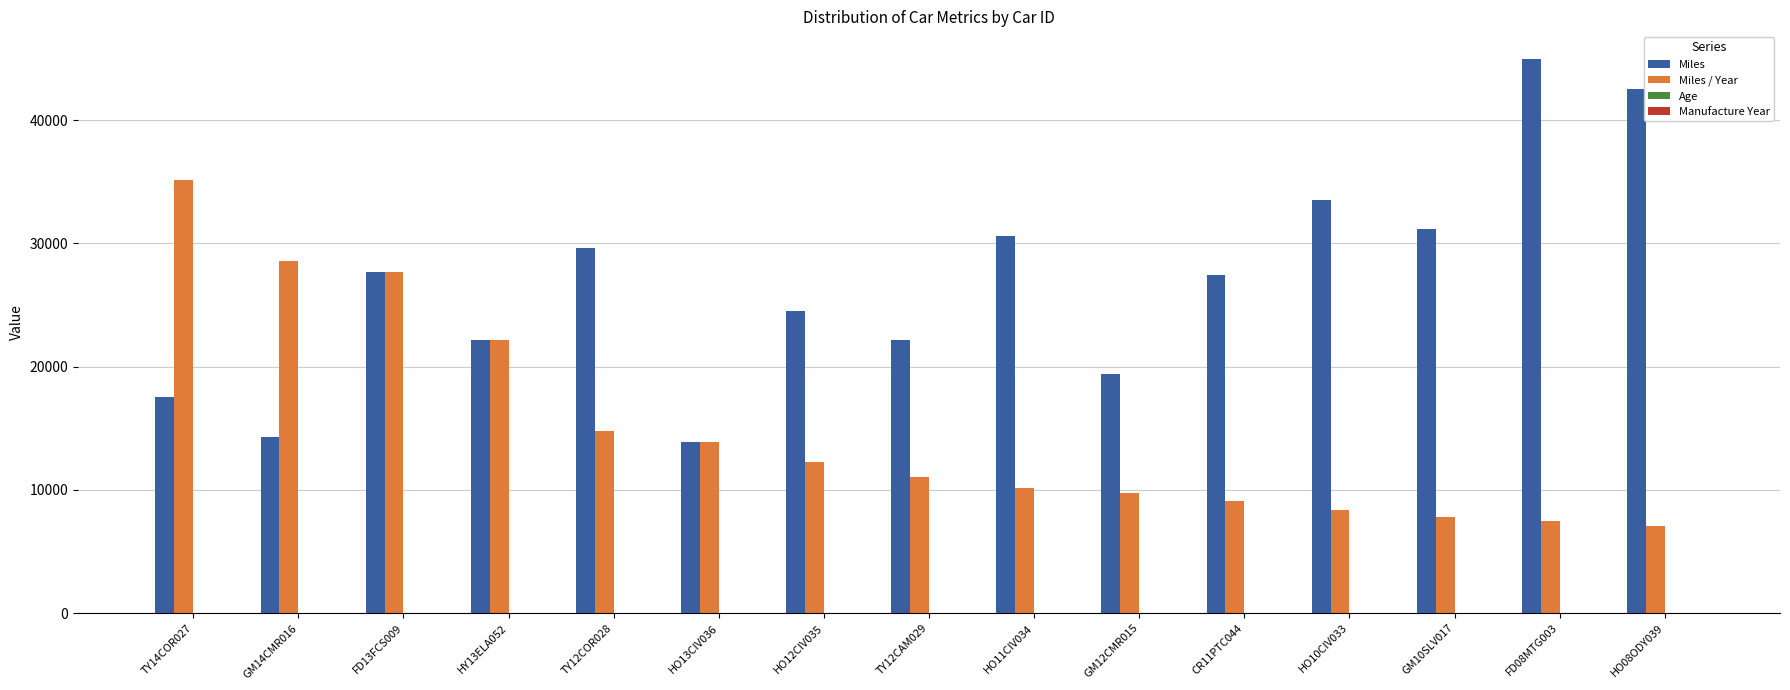

Which series has the widest spread of values?

Miles